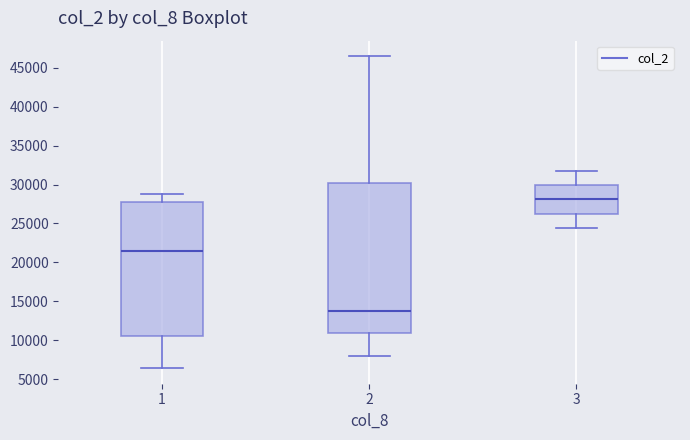

Reading left to right, read every box against the y-axis: the position of its median line, the range the box covers, and the ends of its whiskers. The values are not printed on the chart, so give them approximately, as read against the axis.

1: median 21500, box 10500 to 27500, whiskers 6500 to 29000
2: median 14000, box 11000 to 30000, whiskers 8000 to 46500
3: median 28000, box 26000 to 30000, whiskers 24500 to 32000